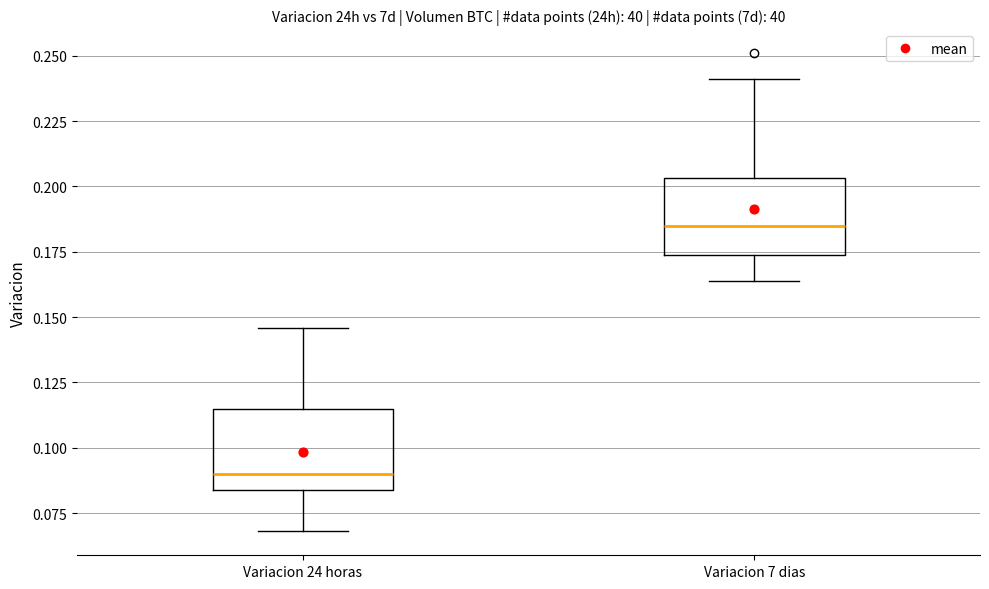

Which box has the lowest median line?

Variacion 24 horas